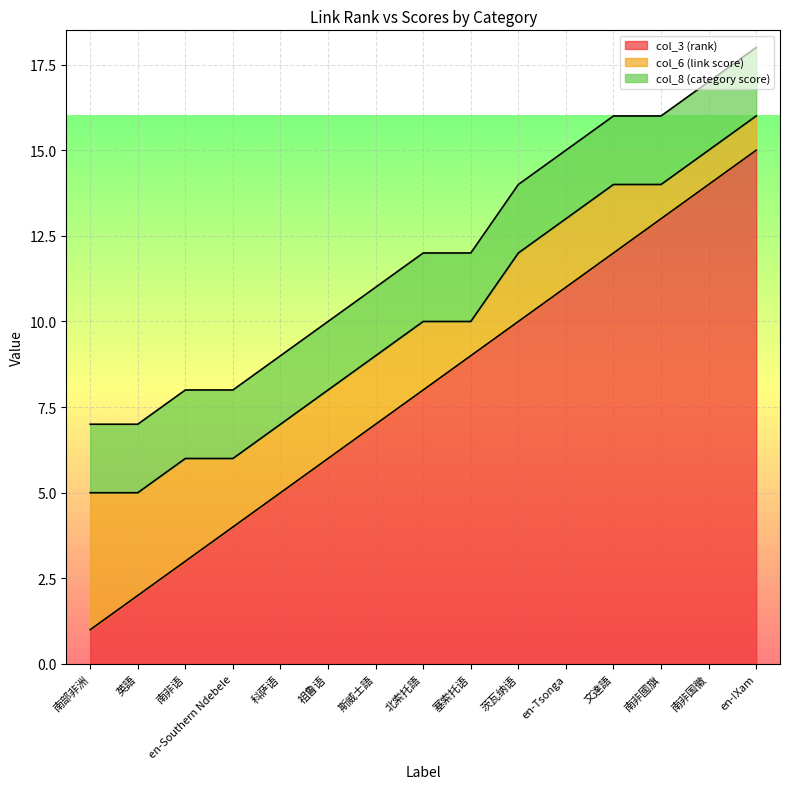

Reading left to right, extract all data points from this chart.

col_3 (rank): 1	2	3	4	5	6	7	8	9	10	11	12	13	14	15
col_6 (link score): 4	3	3	2	2	2	2	2	1	2	2	2	1	1	1
col_8 (category score): 2	2	2	2	2	2	2	2	2	2	2	2	2	2	2